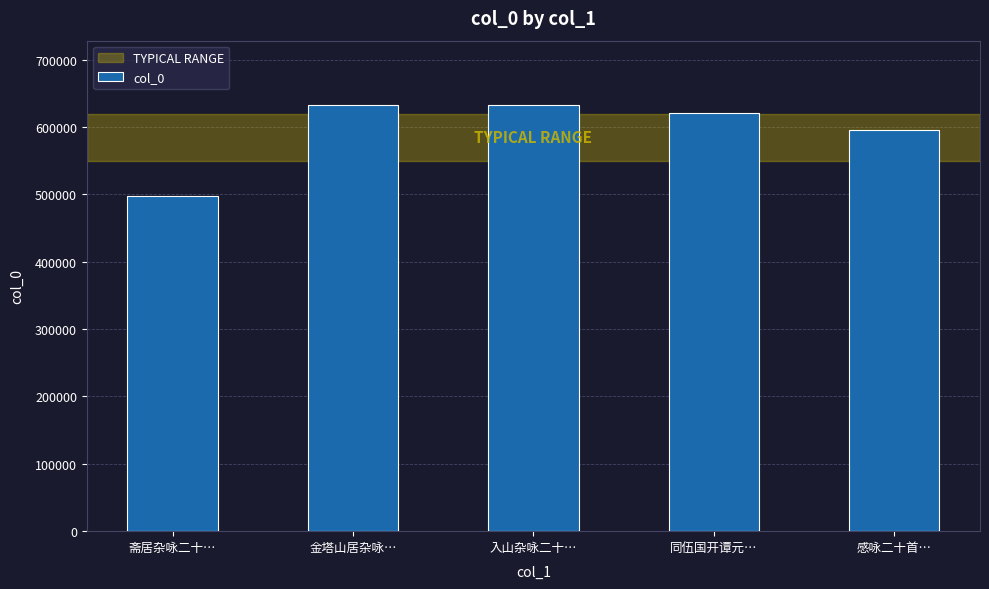

At which category does the chart reach its minimum across all series?

斋居杂咏二十…